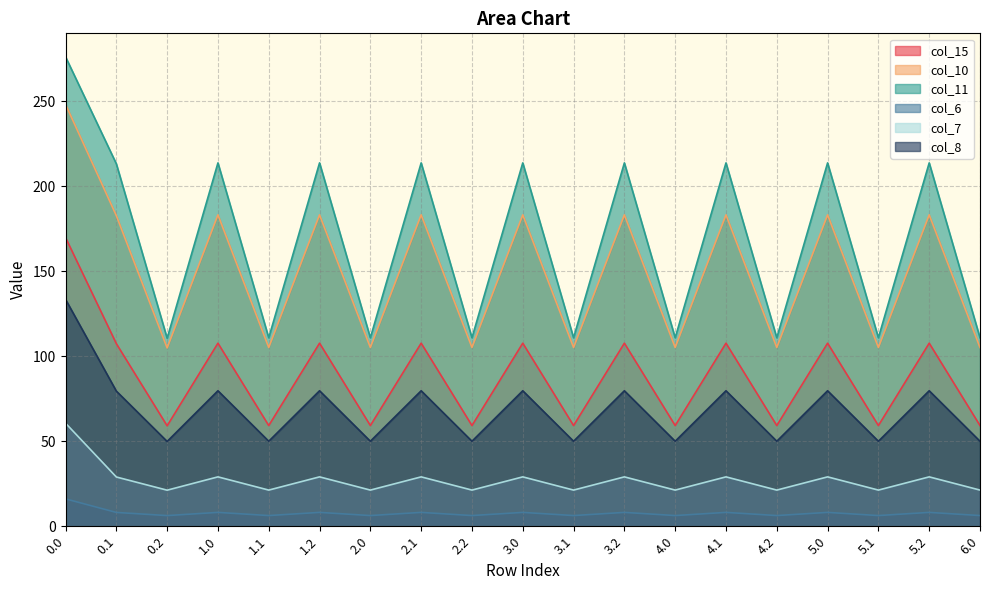

True or false: col_8 and col_11 cross at least once.

False